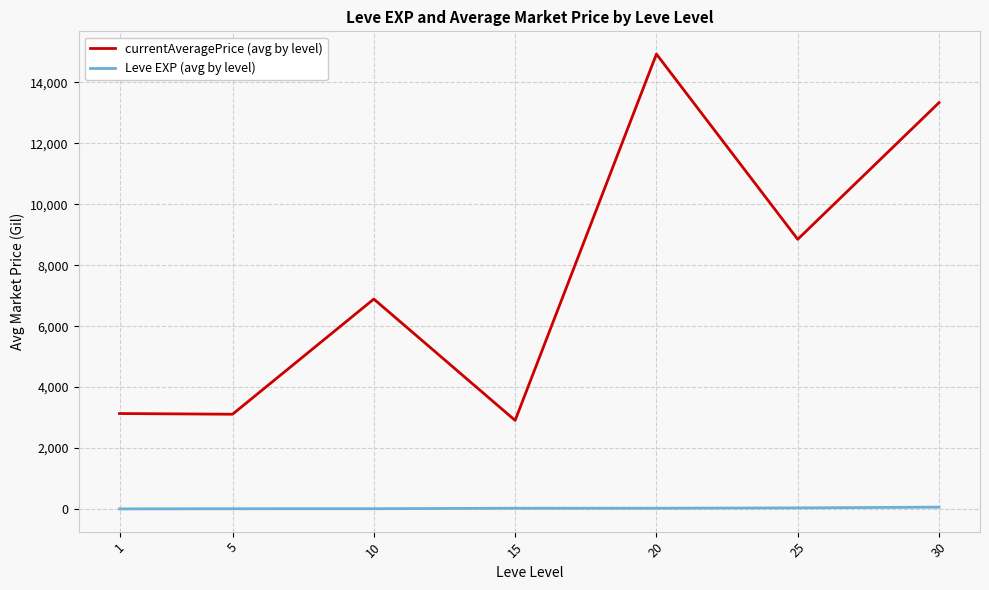

List the series in order of their overall mean, lowest first.

Leve EXP (avg by level), currentAveragePrice (avg by level)